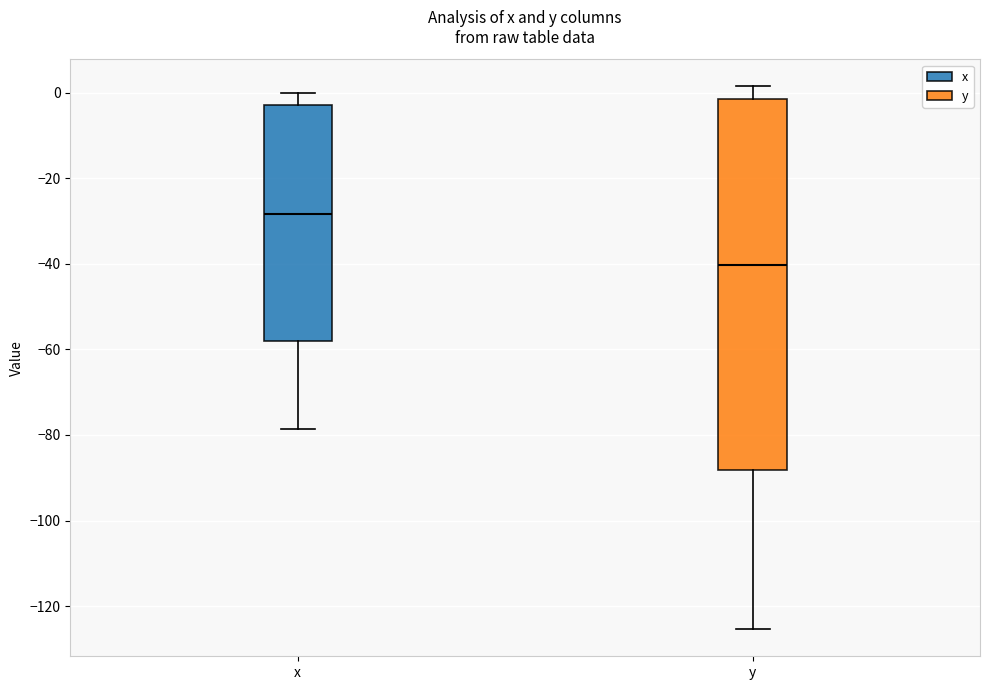

Comparing the boxes themselves (not the whiskers), which one is the tallest?

y